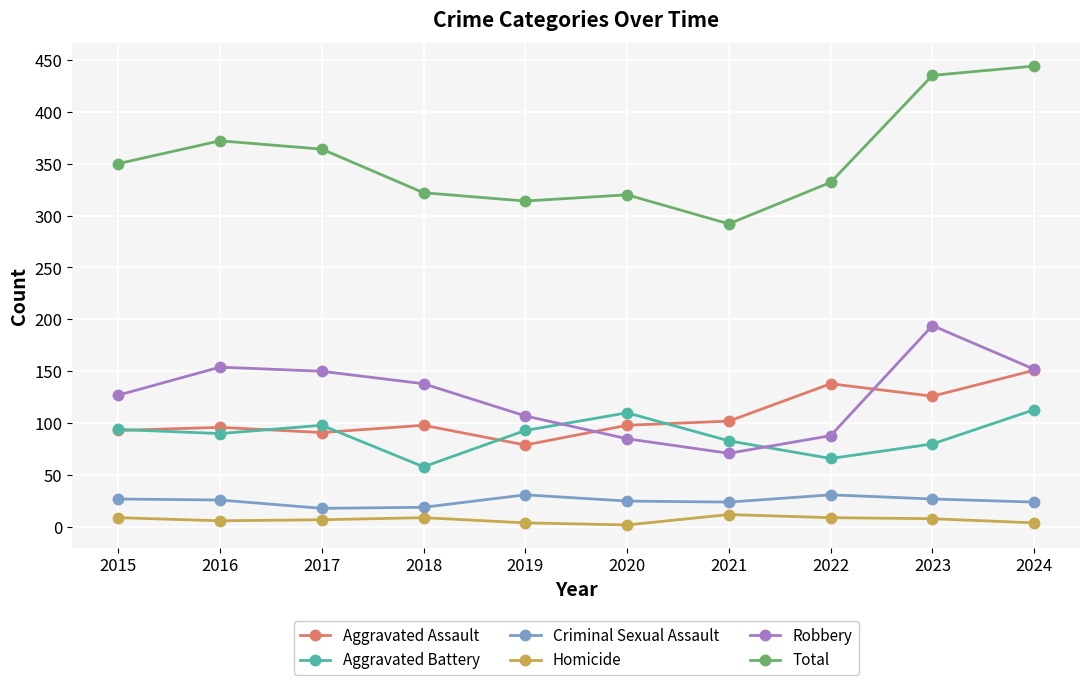

At how many categories does at least one series exceed 143?

10